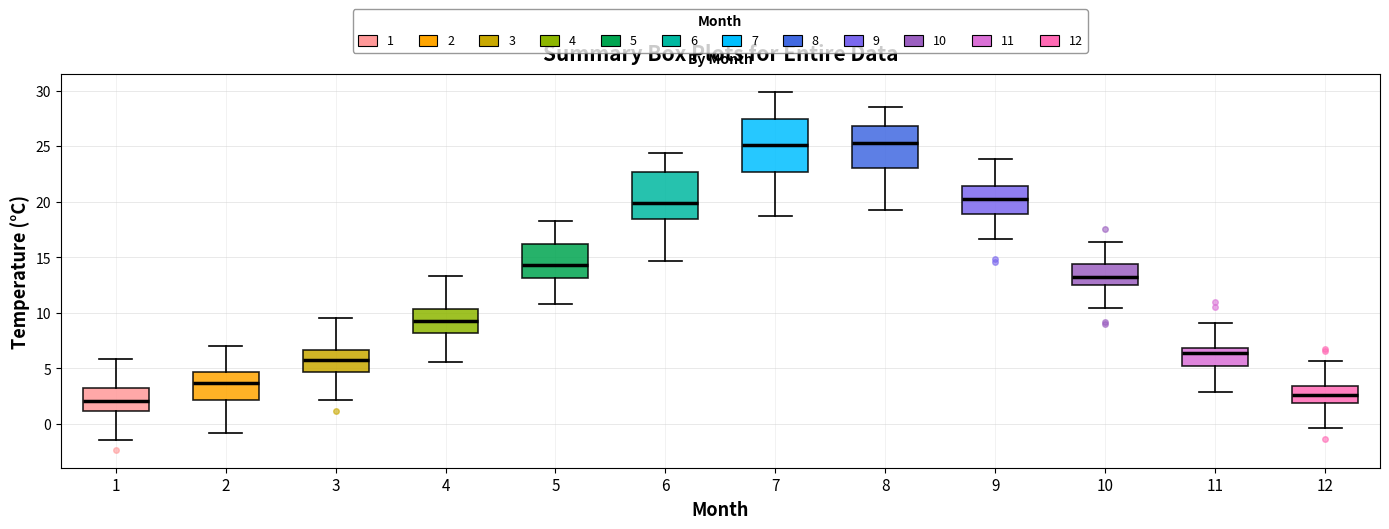

Where is the lower edge of the box at x = 7 on the y-axis? The values are not printed on the chart, so give them approximately, as read against the axis.

22.5